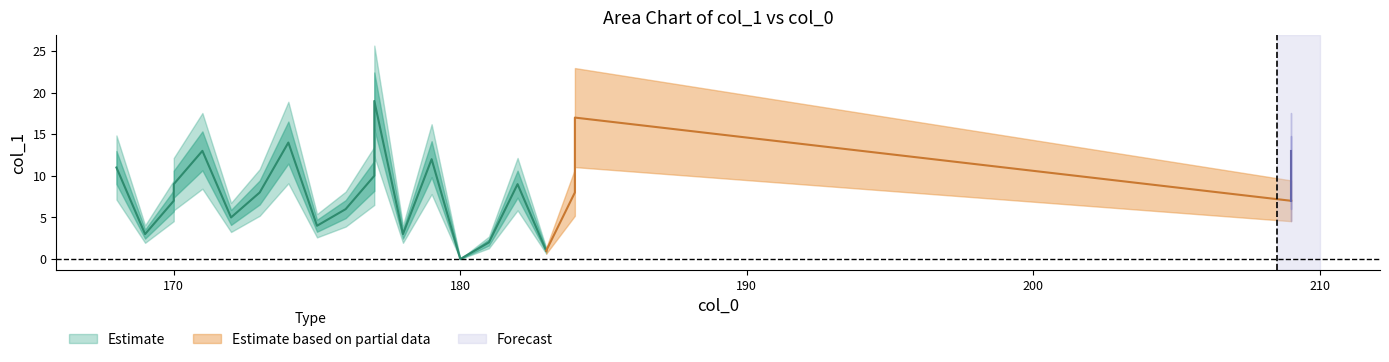

Rank the categories by value from lowest to highest.

180, 183, 181, 169, 178, 175, 172, 176, 170, 209, 173, 184, 170, 182, 177, 168, 179, 171, 209, 174, 184, 177